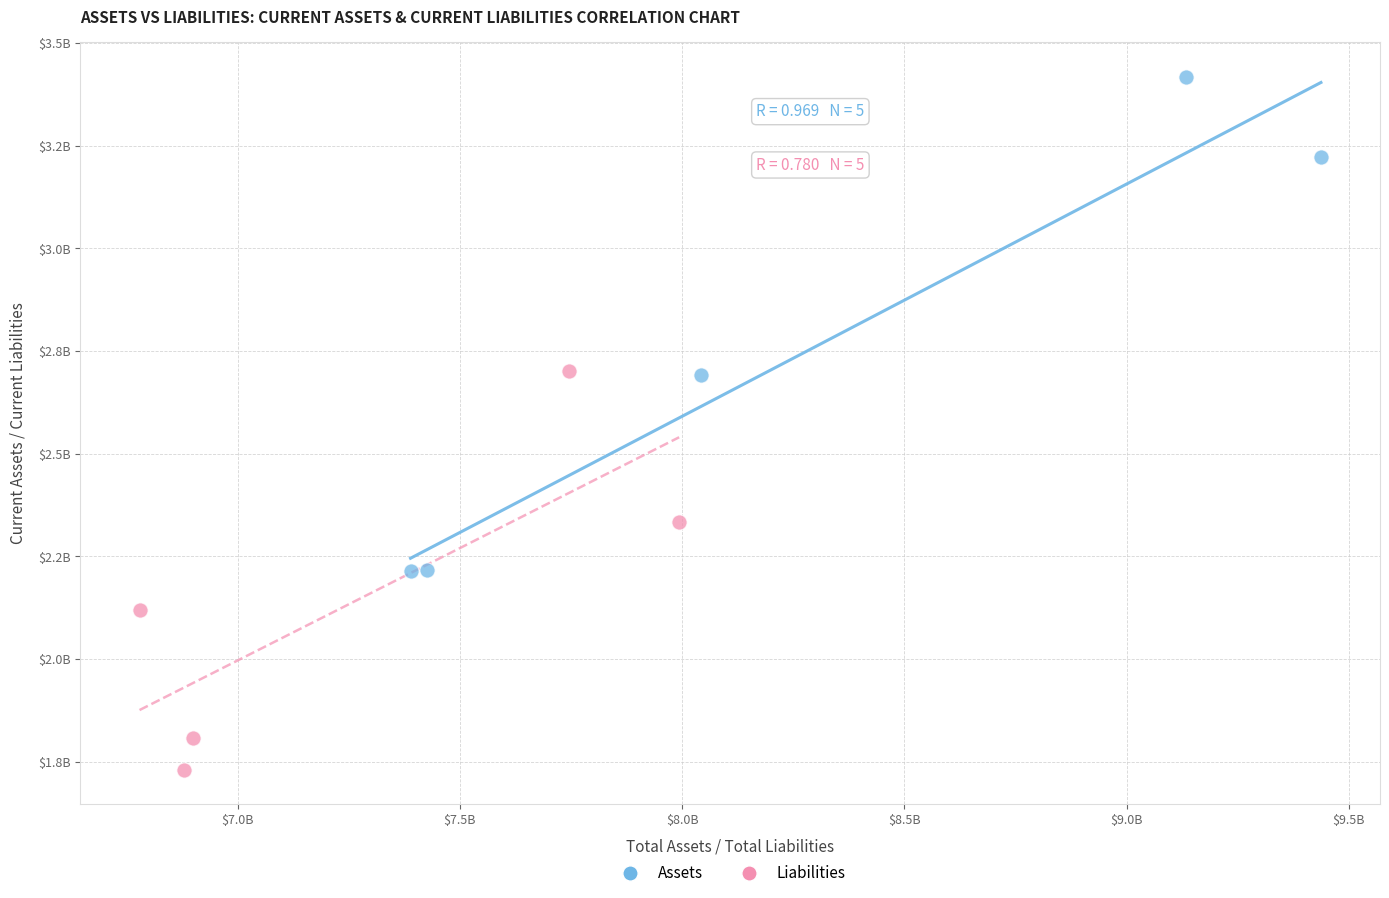

What are all the series names shown in the legend?

Assets, Liabilities